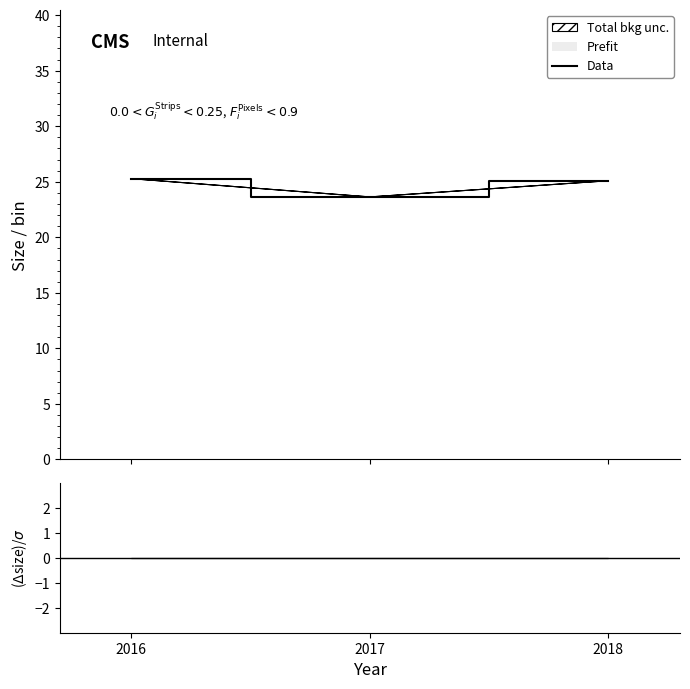

What is the difference between the second highest and minimum values?

1.5